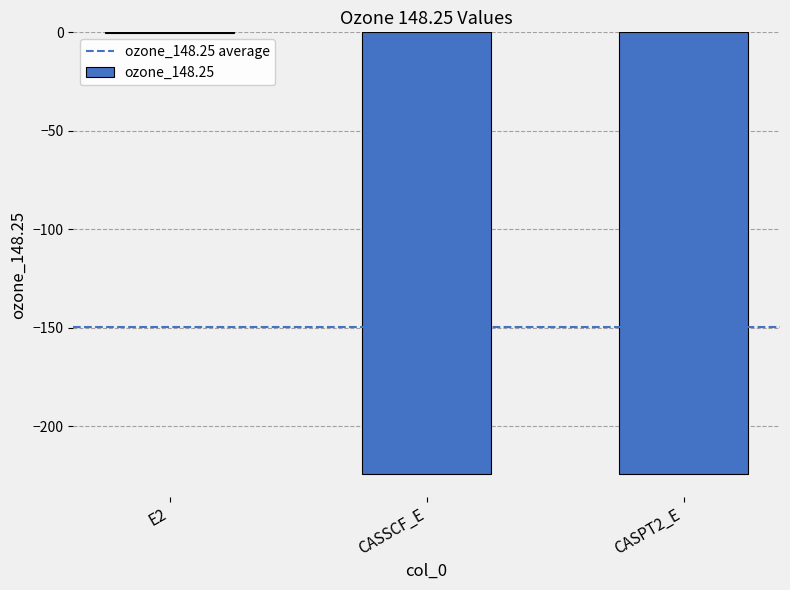

The chart shows a value of -0.1 at E2. True or false?

True